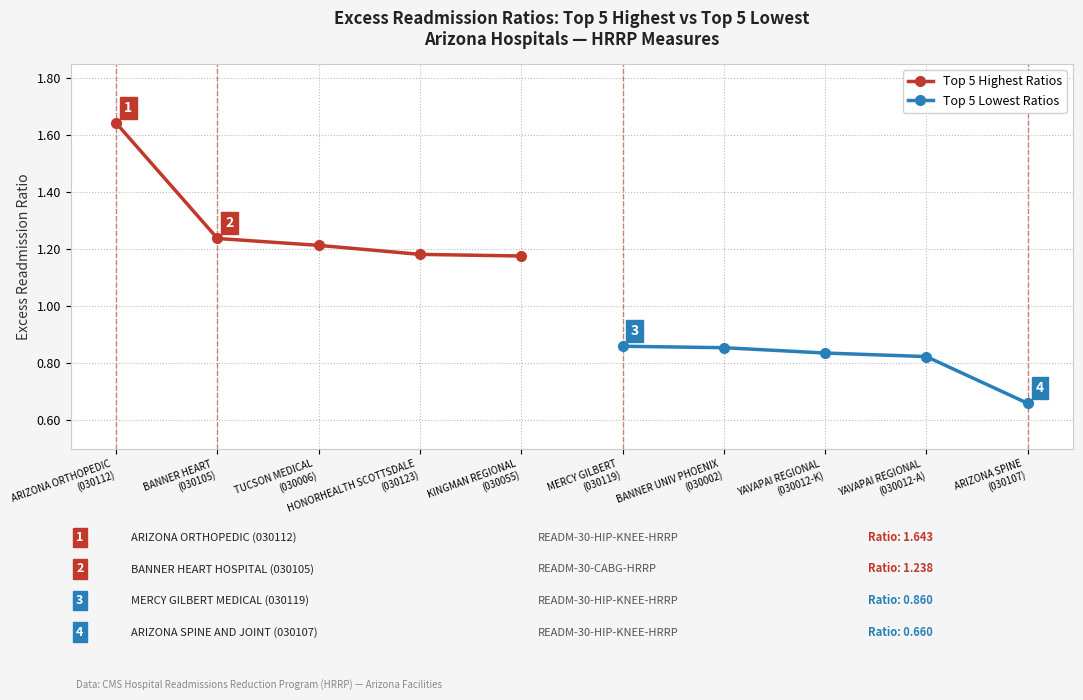

How many Top 5 Lowest Ratios values are between 0 and 1?

5